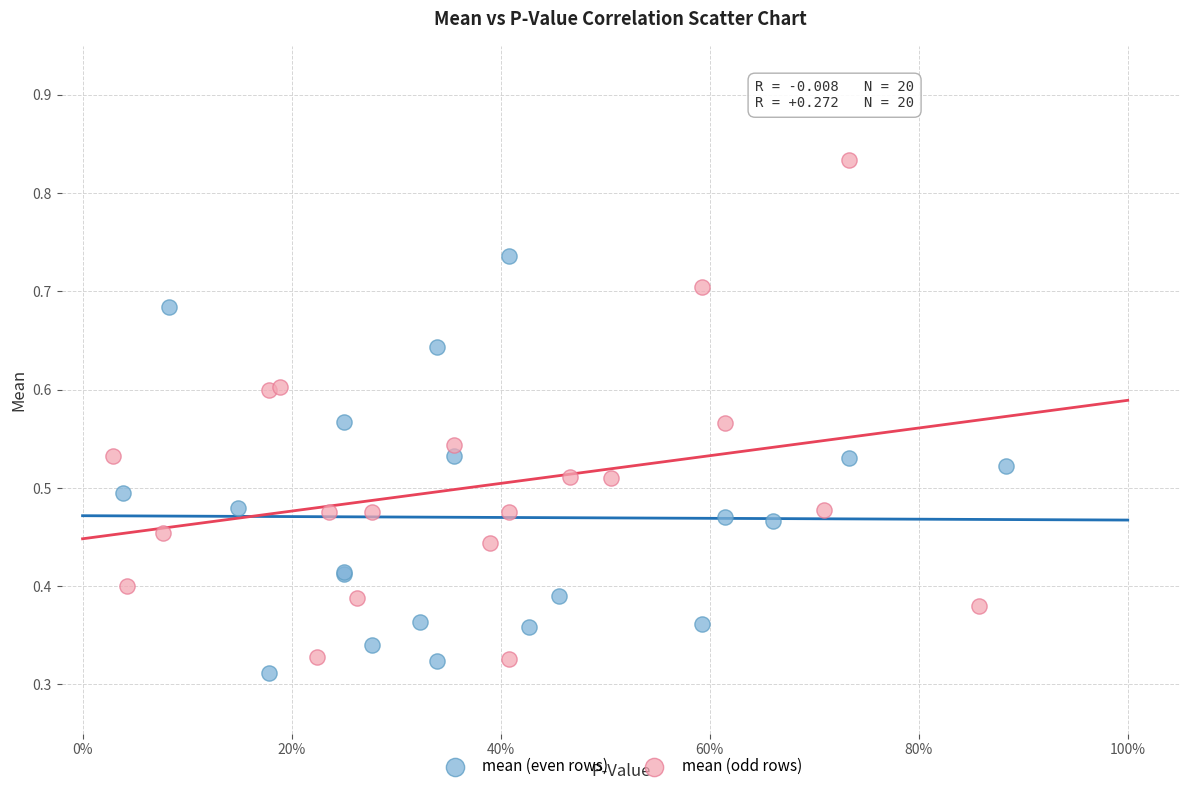

Which series has the widest spread of Y values?

mean (odd rows)